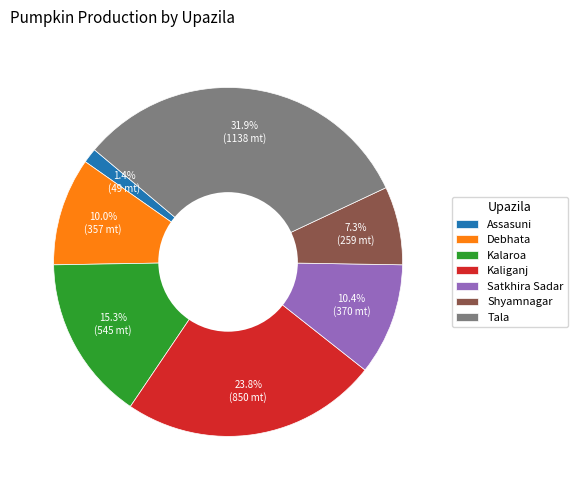

Count the number of slices in the pie.

7